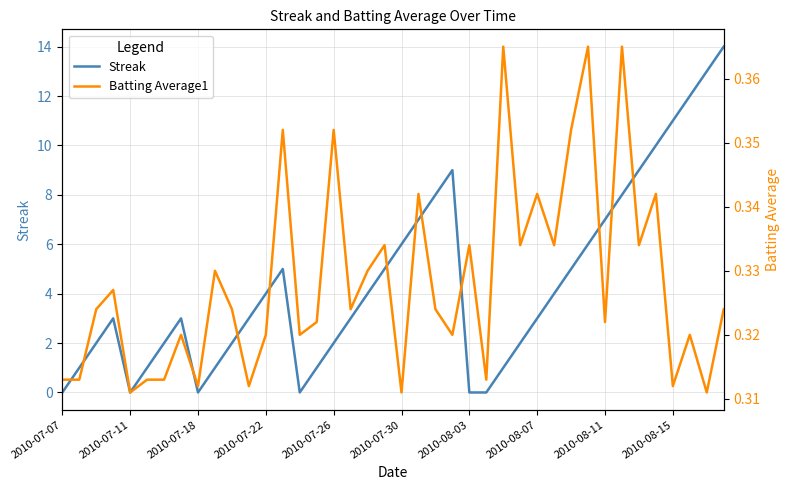

What is the highest value of the Streak series?

14